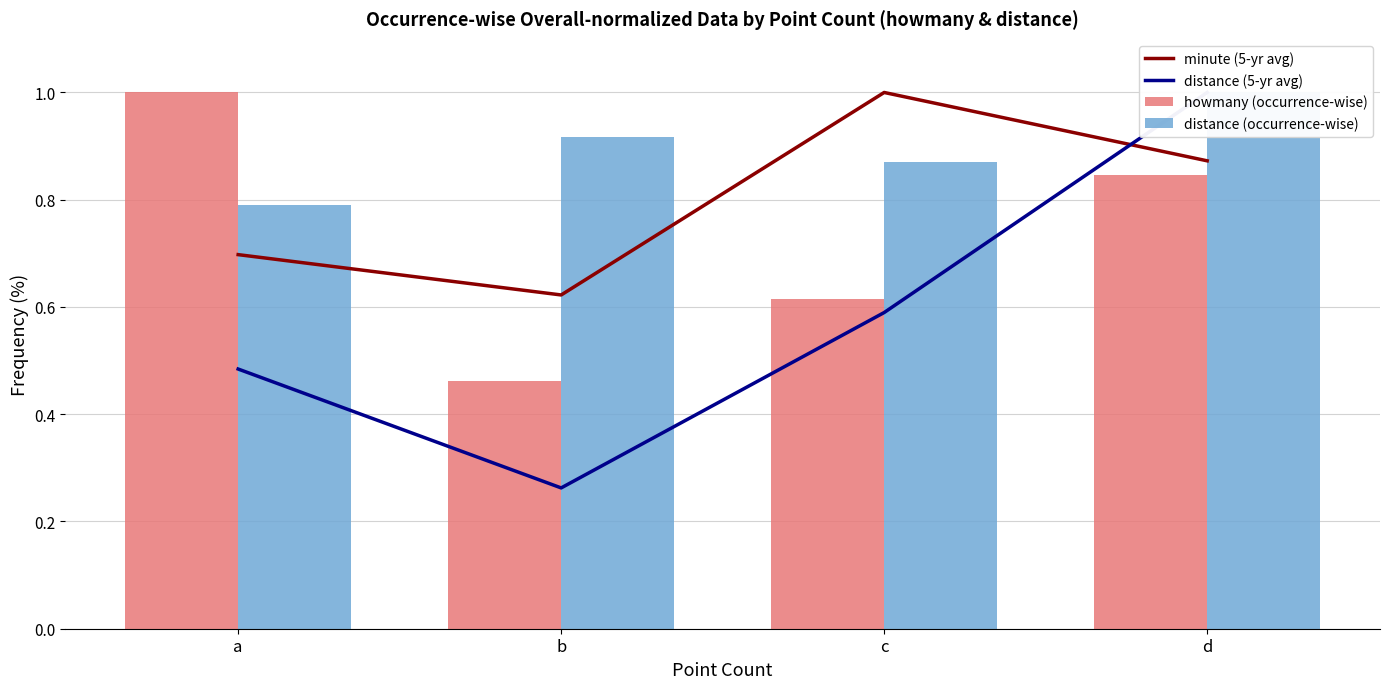

The howmany (occurrence-wise) series shows 0.1 at b. True or false?

False